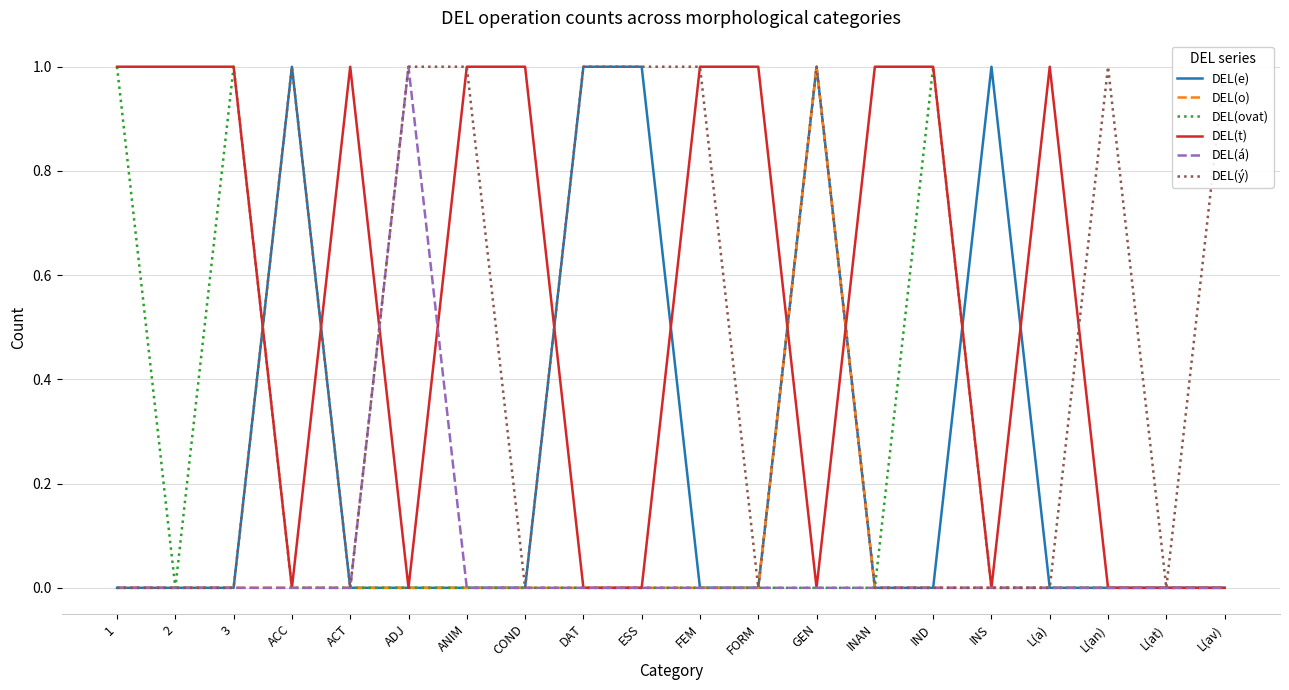

What are all the series names shown in the legend?

DEL(e), DEL(o), DEL(ovat), DEL(t), DEL(á), DEL(ý)